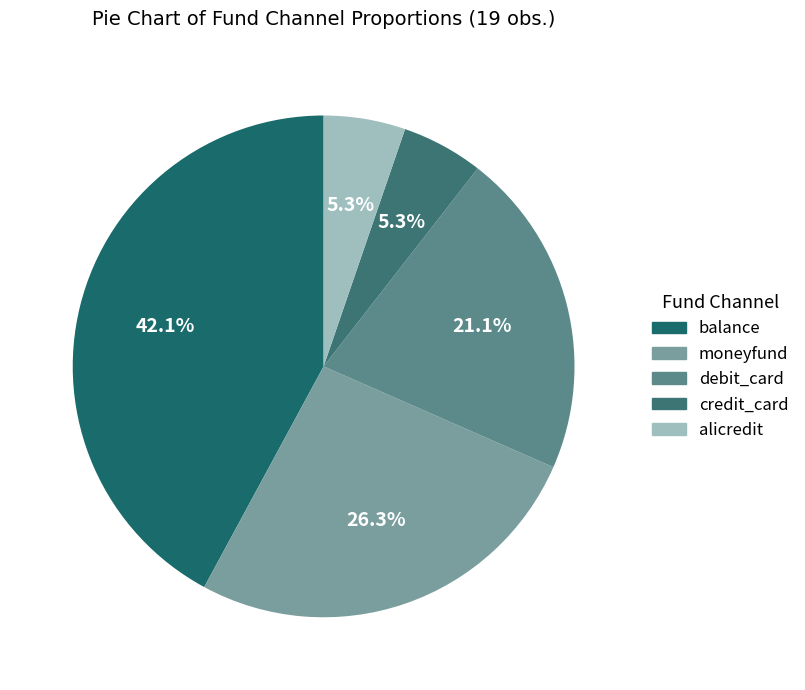

What is the smallest slice in the pie chart?

credit_card